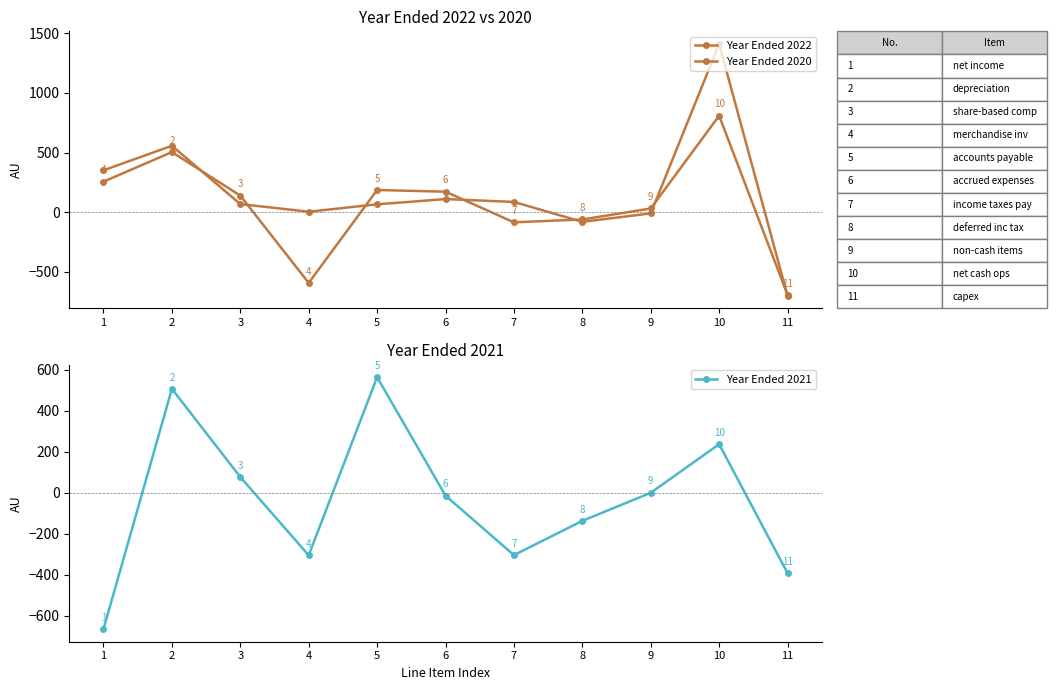

What is the maximum value shown in the chart?

1411